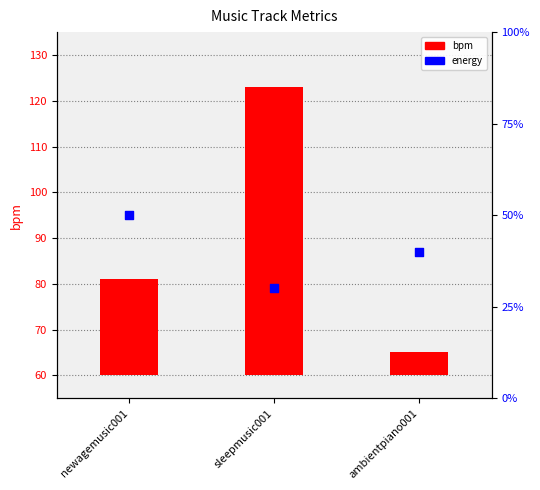

Which series has the largest total across all categories?

bpm